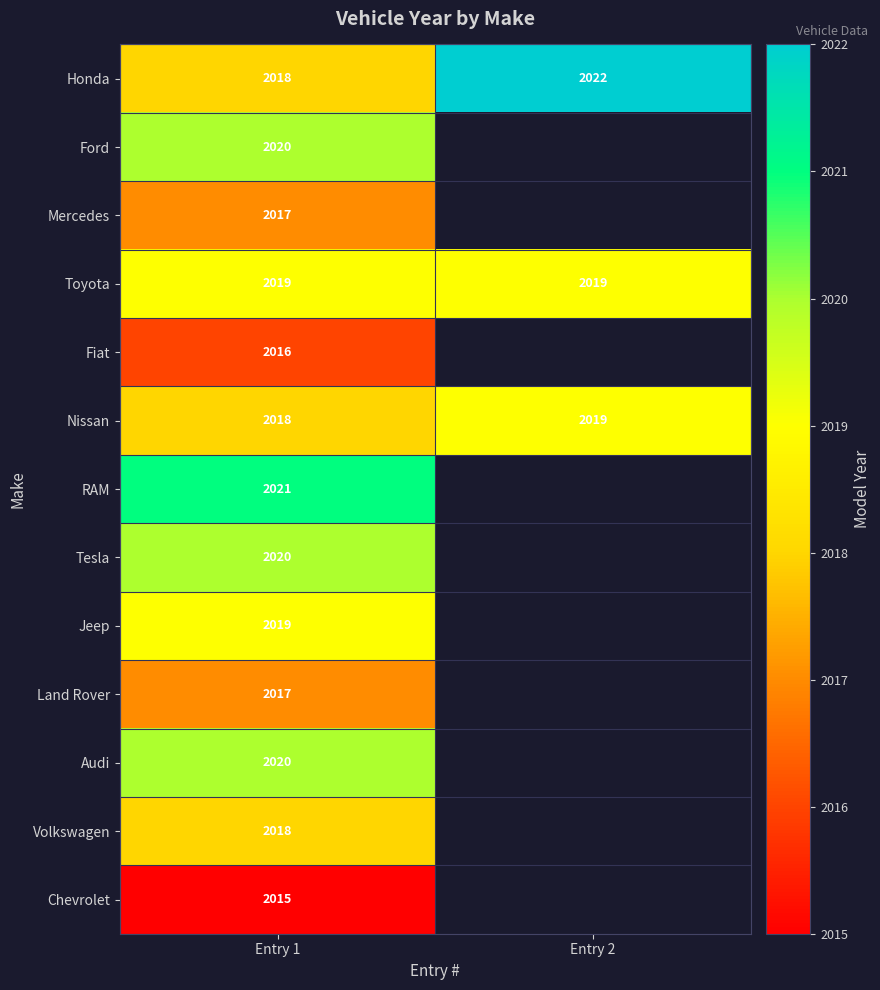

Rank the categories by Honda value from lowest to highest.

Entry 1, Entry 2